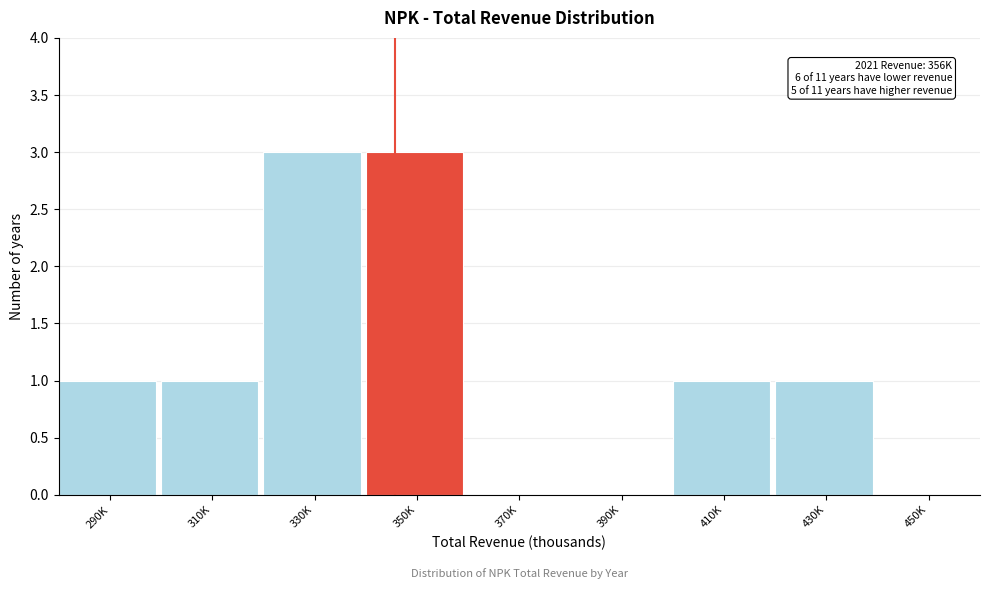

Reading left to right, list all the values displayed in this chart.

290K=1	310K=1	330K=3	350K=3	370K=0	390K=0	410K=1	430K=1	450K=0